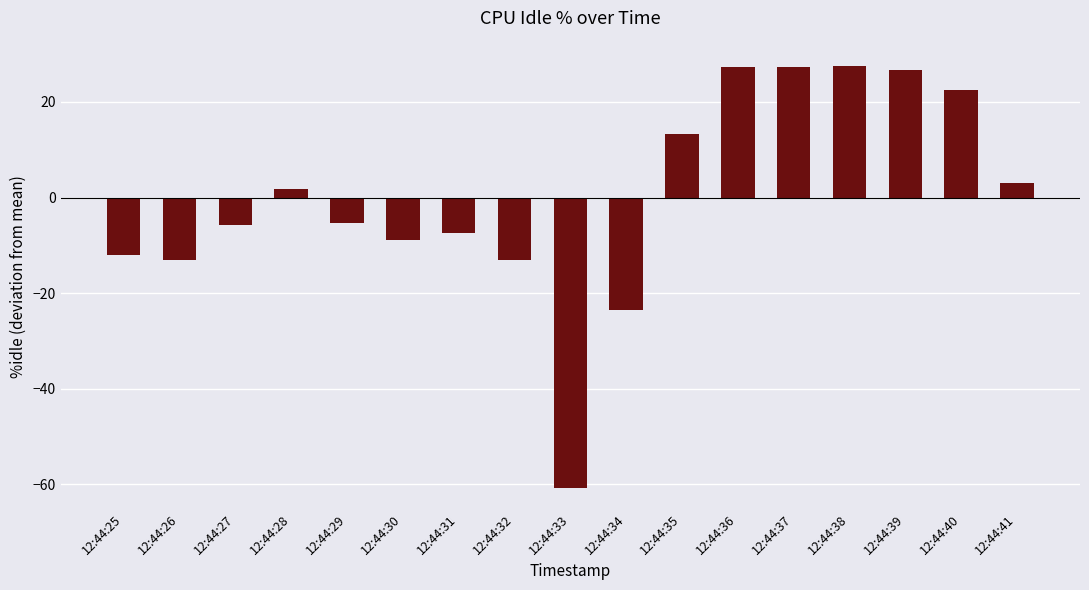

Is it true that the value at 12:44:33 is -60.7?

True